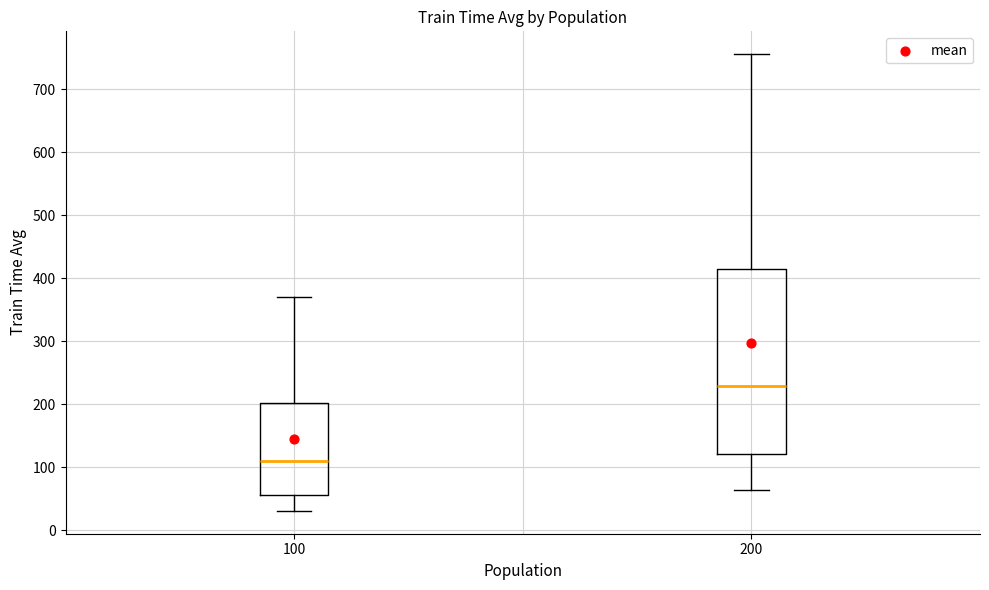

Reading left to right, transcribe this box plot: for each box, give where its median line is, the range the box spans, and where its two whiskers end, as read against the y-axis. The values are not printed on the chart, so give them approximately, as read against the axis.

100: median 110, box 60 to 200, whiskers 30 to 370
200: median 230, box 120 to 410, whiskers 60 to 760